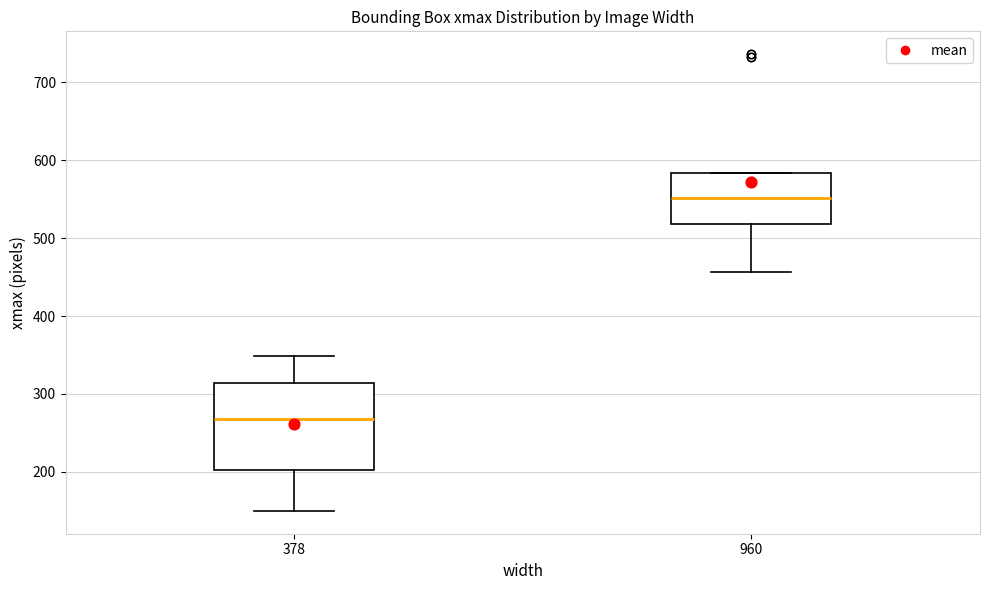

Where does the median line of the box at x = 960 sit on the y-axis? The values are not printed on the chart, so give them approximately, as read against the axis.

550